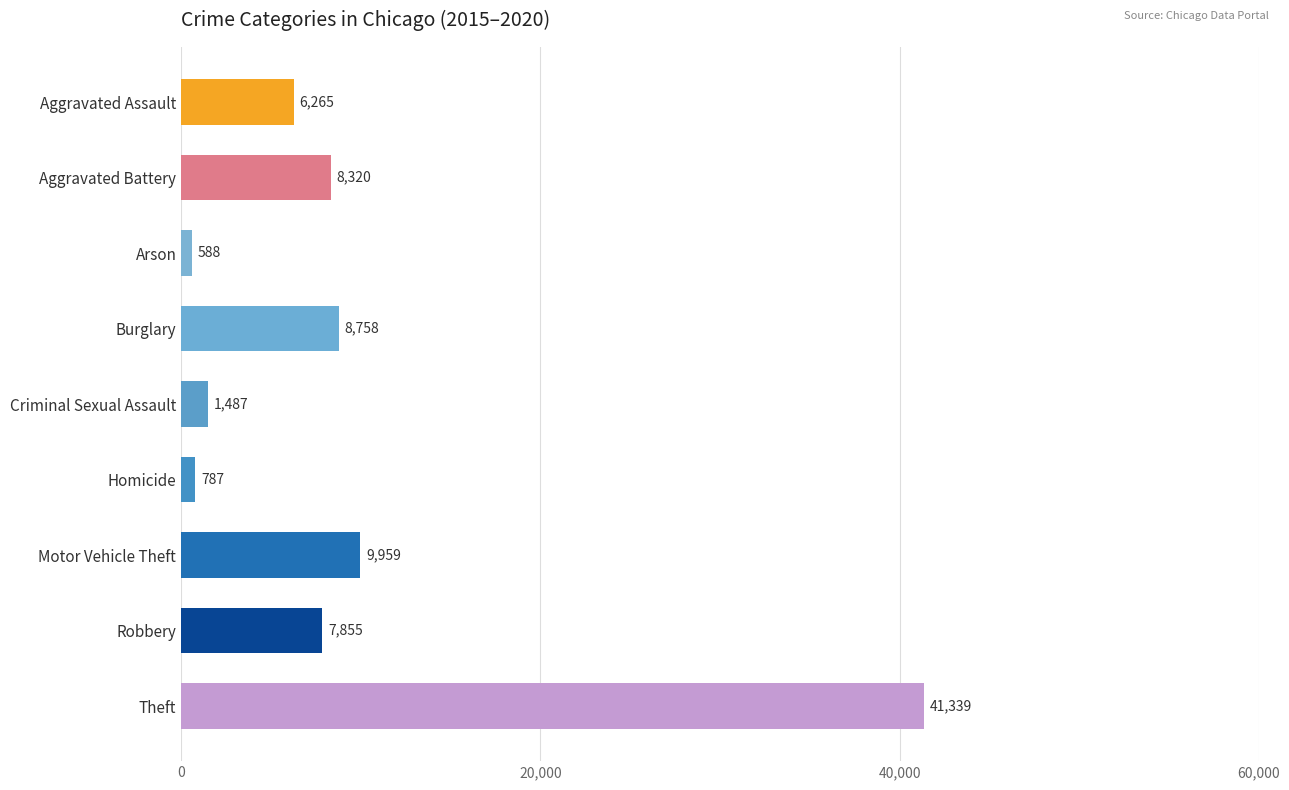

List the labels in order of value, smallest first.

Arson, Homicide, Criminal Sexual Assault, Aggravated Assault, Robbery, Aggravated Battery, Burglary, Motor Vehicle Theft, Theft